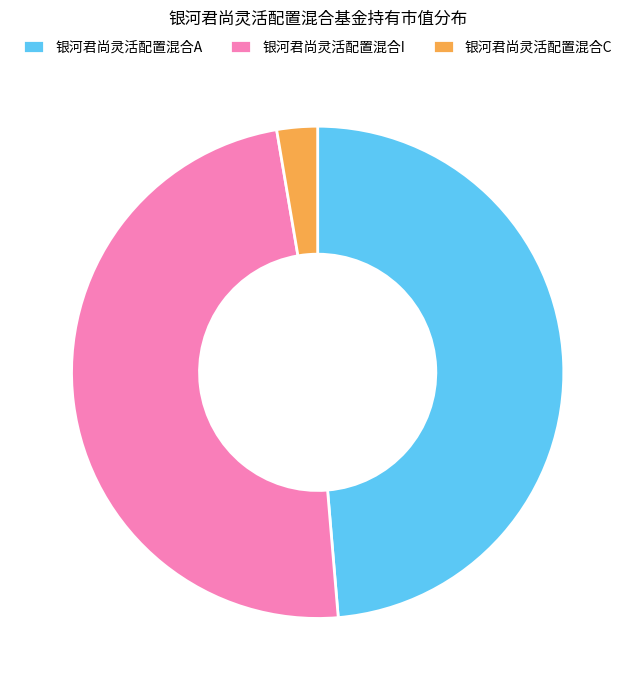

Does any single category account for the majority?

No